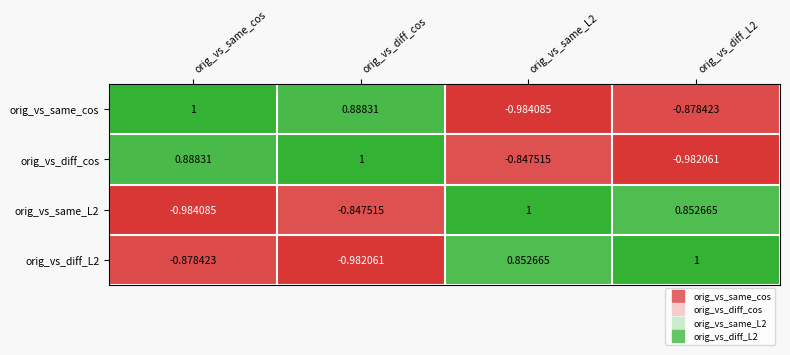

At how many categories does at least one series exceed 0?

4